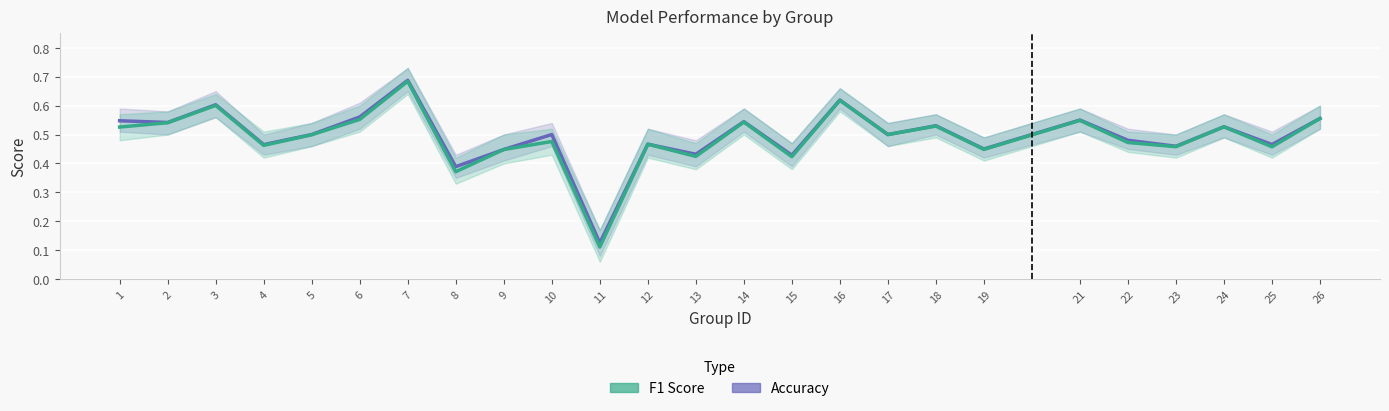

Which series has the largest range (max minus min)?

f1